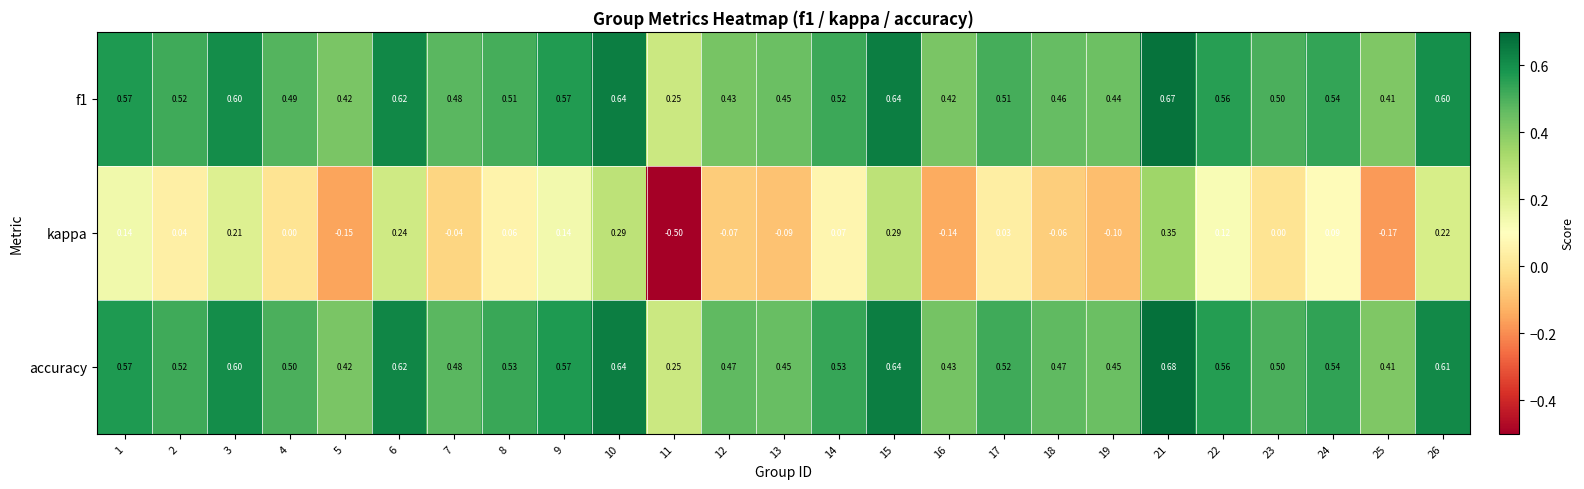

Between 13 and 17, which series saw the biggest shift?

kappa